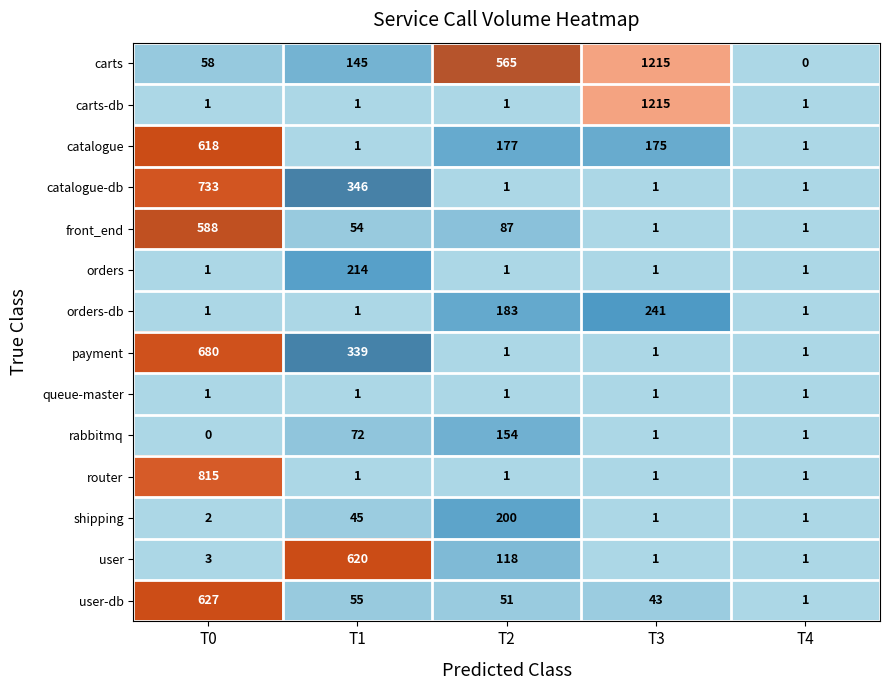

Which series changed the most between T2 and T3?

carts-db